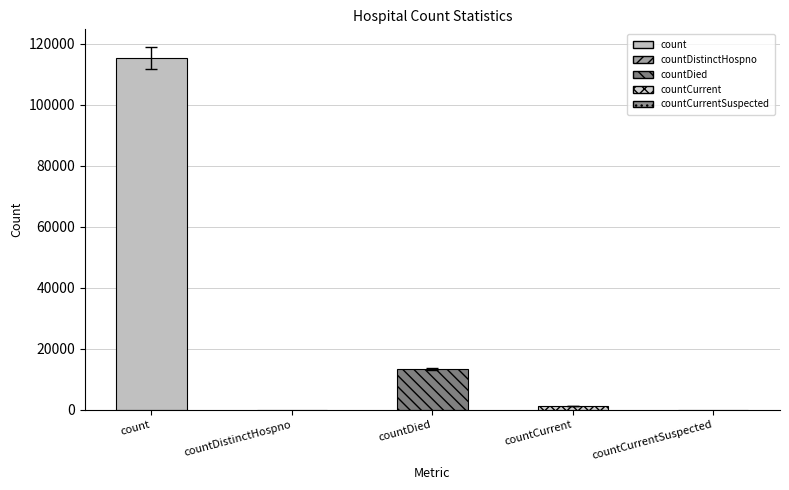

Rank the categories by value from highest to lowest.

count, countDied, countCurrent, countDistinctHospno, countCurrentSuspected